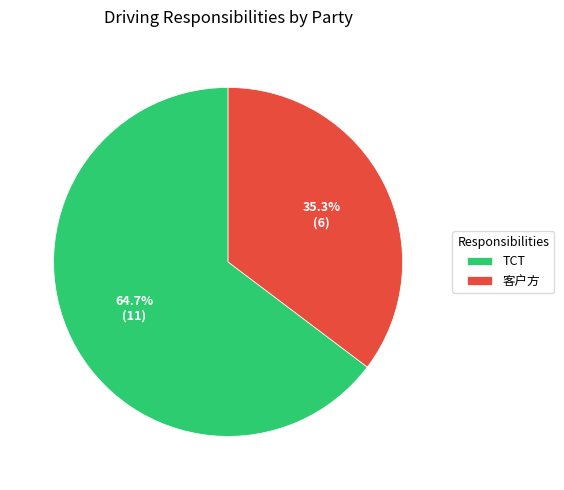

Approximately how many times larger is the value at TCT compared to 客户方?

1.8